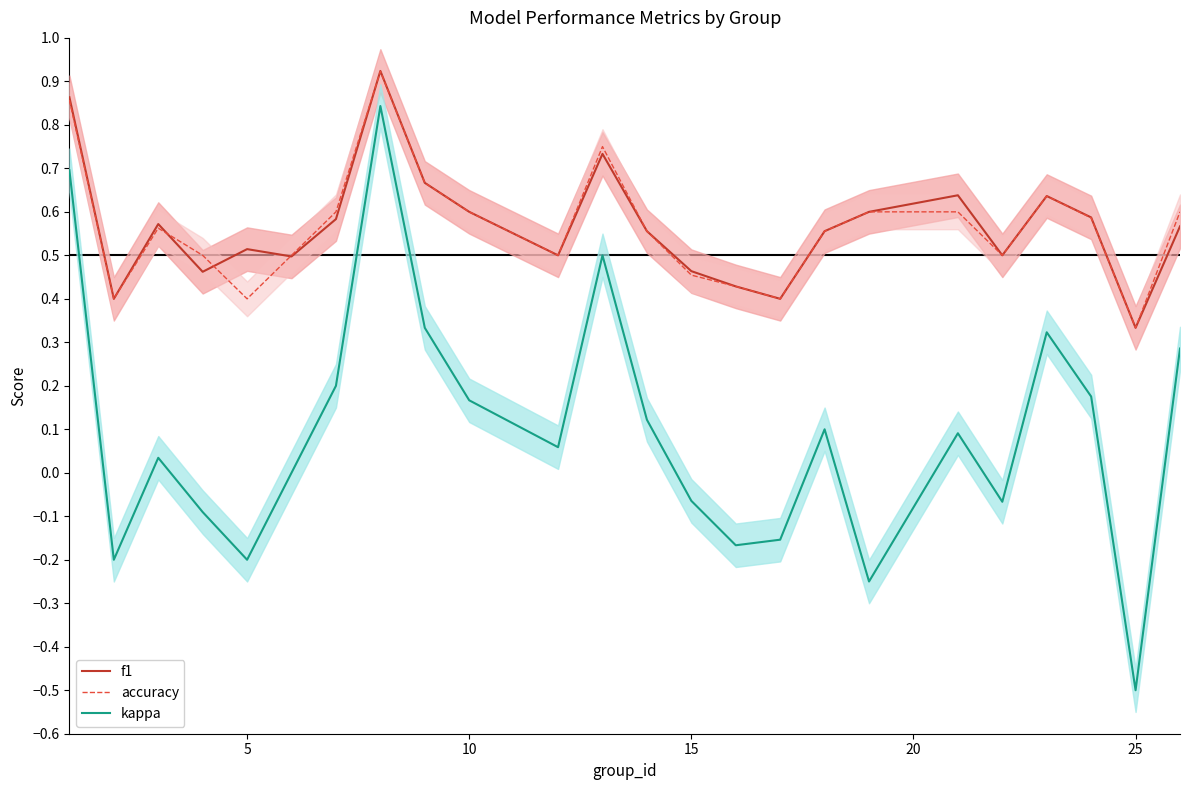

Reading right to left, list all the values displayed in this chart.

f1: 0.6	0.3	0.6	0.6	0.5	0.6	0.6	0.6	0.4	0.4	0.5	0.6	0.7	0.5	0.6	0.7	0.9	0.6	0.5	0.5	0.5	0.6	0.4	0.9
accuracy: 0.6	0.3	0.6	0.6	0.5	0.6	0.6	0.6	0.4	0.4	0.5	0.6	0.8	0.5	0.6	0.7	0.9	0.6	0.5	0.4	0.5	0.6	0.4	0.9
kappa: 0.3	-0.5	0.2	0.3	-0.1	0.1	-0.2	0.1	-0.2	-0.2	-0.1	0.1	0.5	0.1	0.2	0.3	0.8	0.2	0.0	-0.2	-0.1	0.0	-0.2	0.7